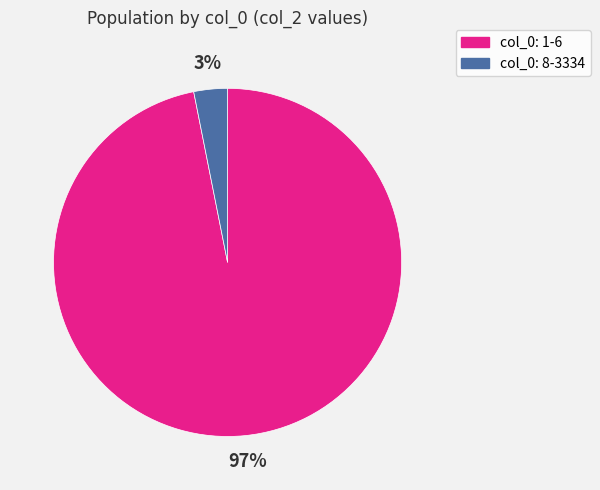

Is the sum of col_0: 8-3334 and col_0: 1-6 greater than half?

Yes